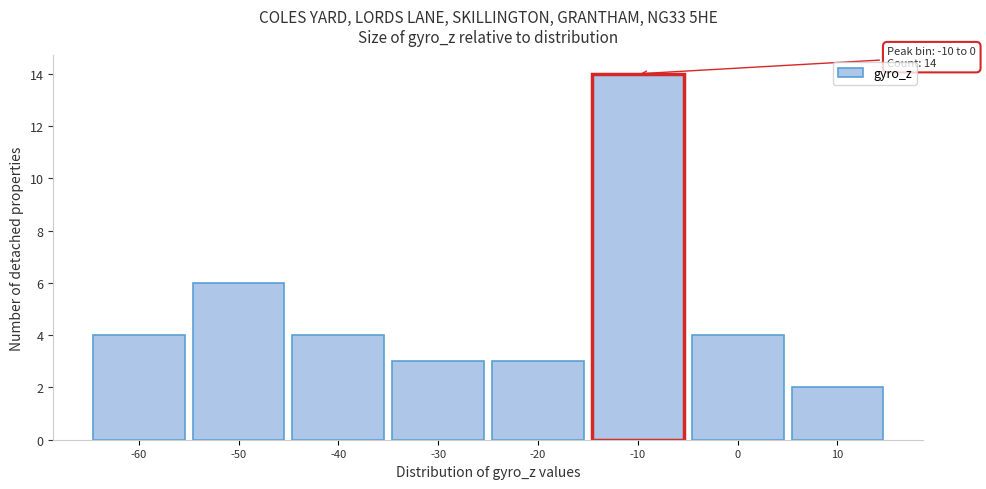

Reading left to right, extract all data points from this chart.

-60=4	-50=6	-40=4	-30=3	-20=3	-10=14	0=4	10=2